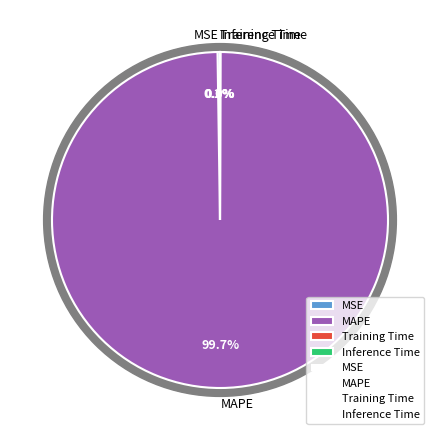

To the nearest percent, what is the difference between the largest and smallest slice percentages?

100%